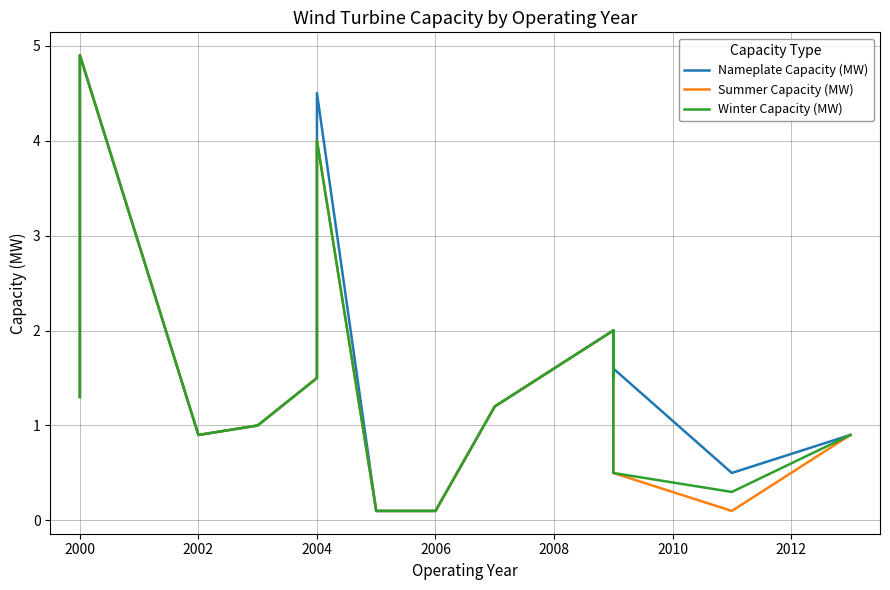

True or false: Winter Capacity (MW) and Summer Capacity (MW) intersect in this chart.

False